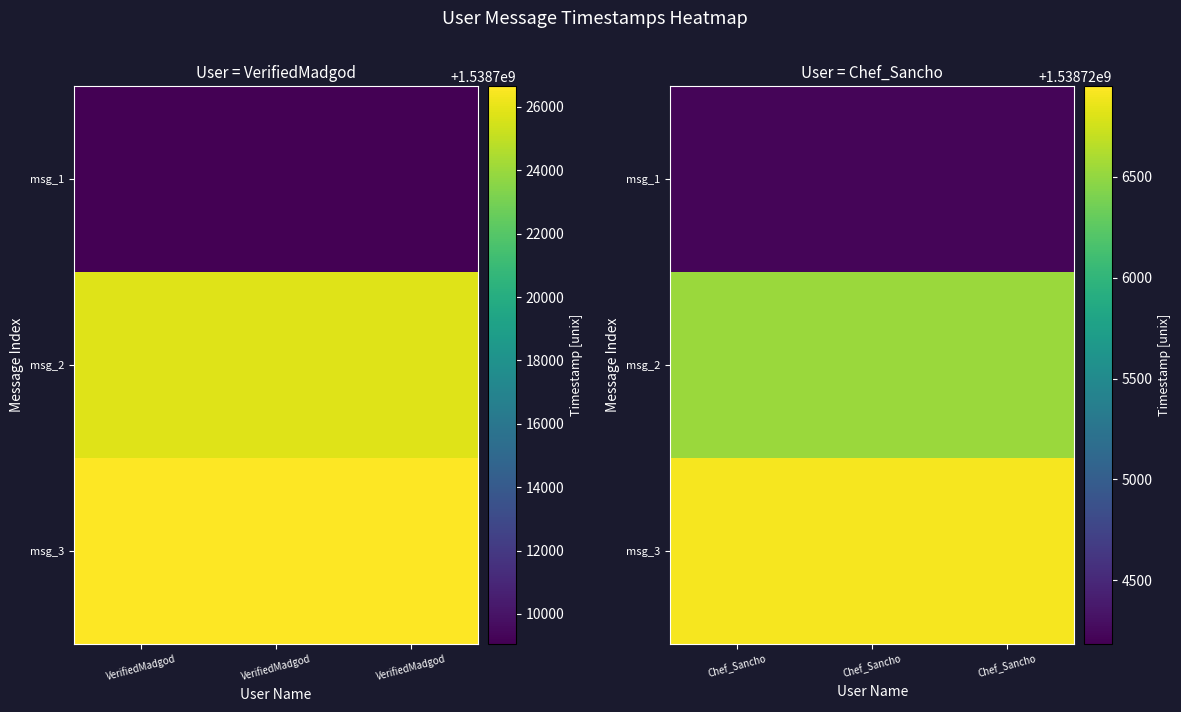

Is the value of msg_3 at Chef_Sancho greater than the value of msg_1 at Chef_Sancho?

Yes